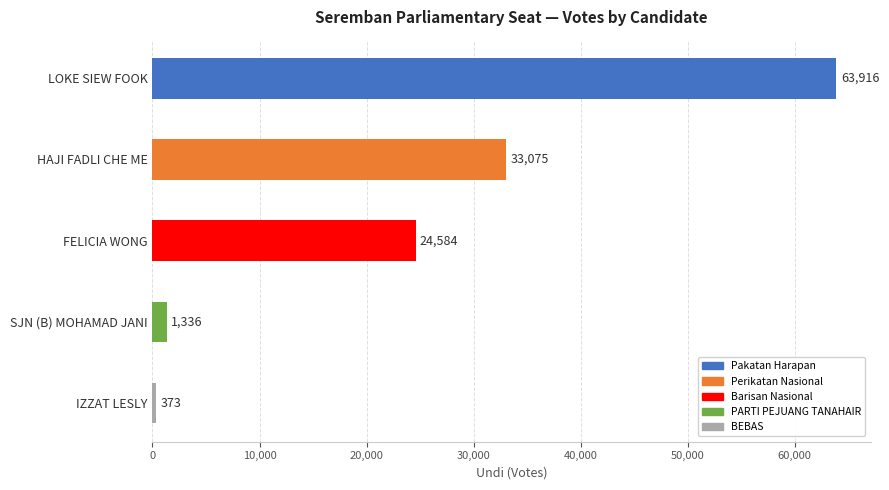

Between SJN (B) MOHAMAD JANI and HAJI FADLI CHE ME, which is larger?

HAJI FADLI CHE ME